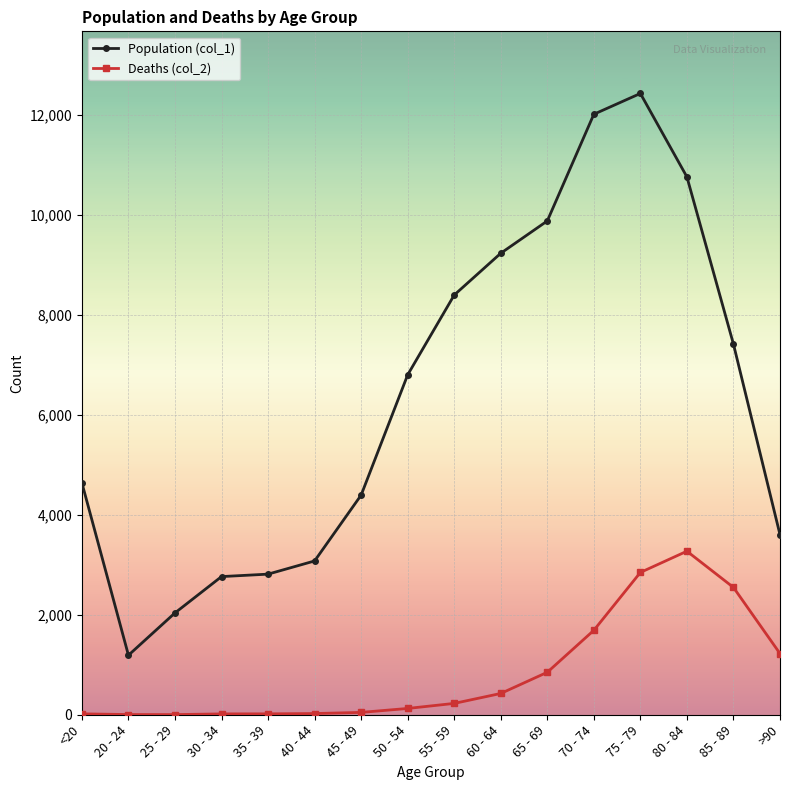

Count the number of data series in this chart.

2